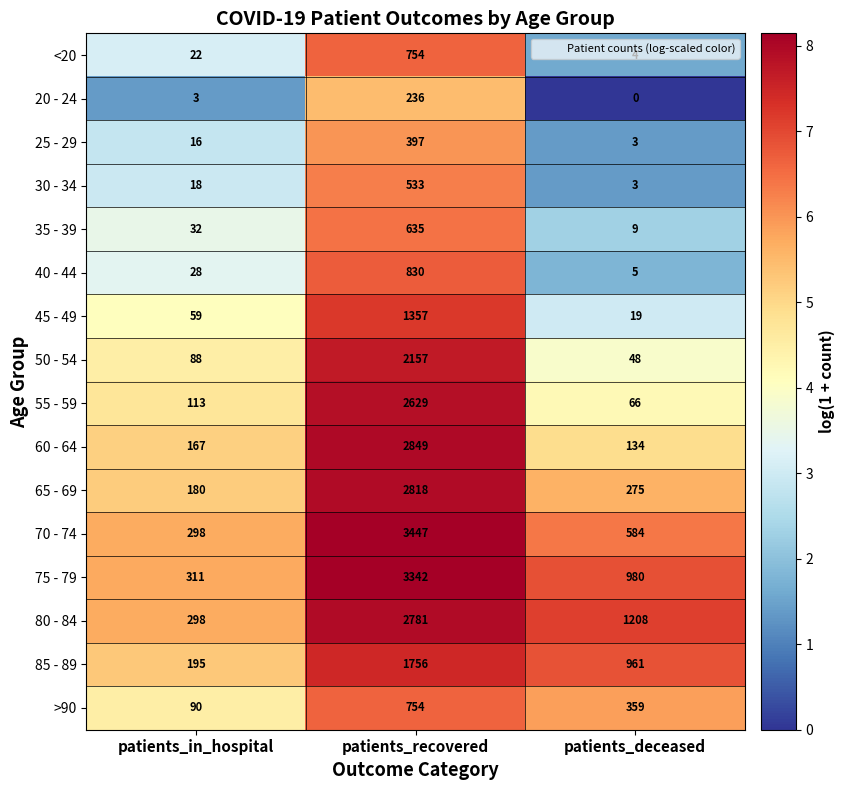

At which label does 75 - 79 reach its peak?

patients_recovered